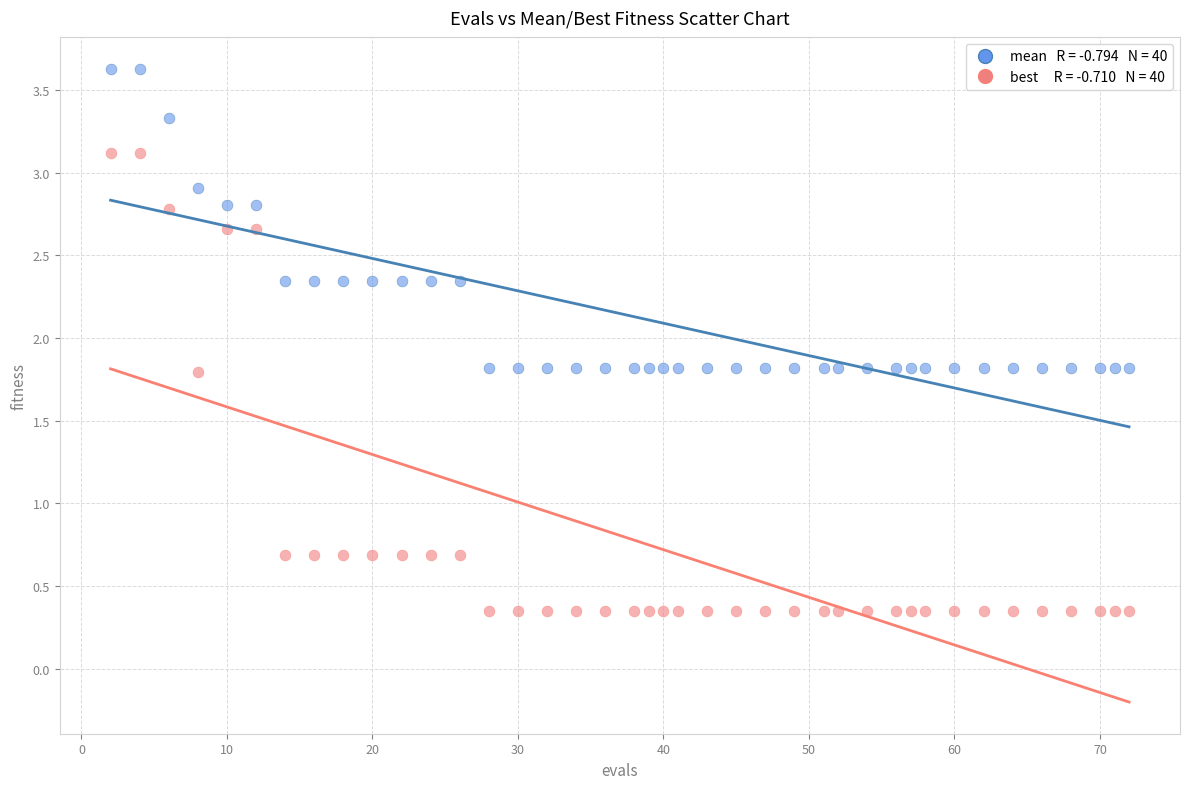

Across all data points, what is the range of X values (max minus min)?

70.0